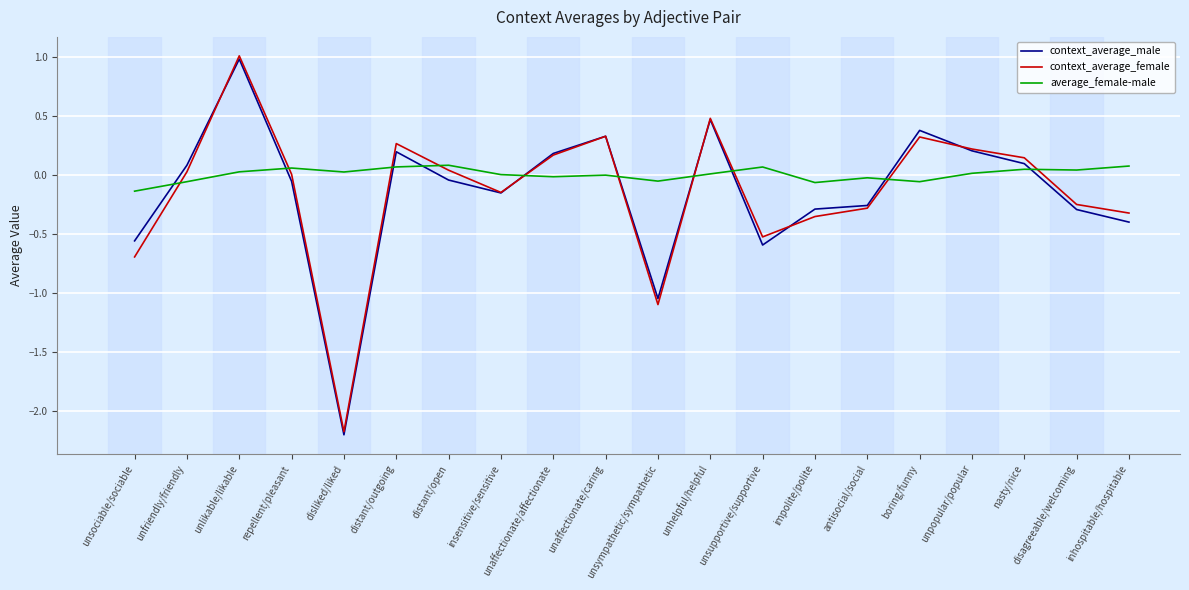

Which series has the largest total across all categories?

average_female-male